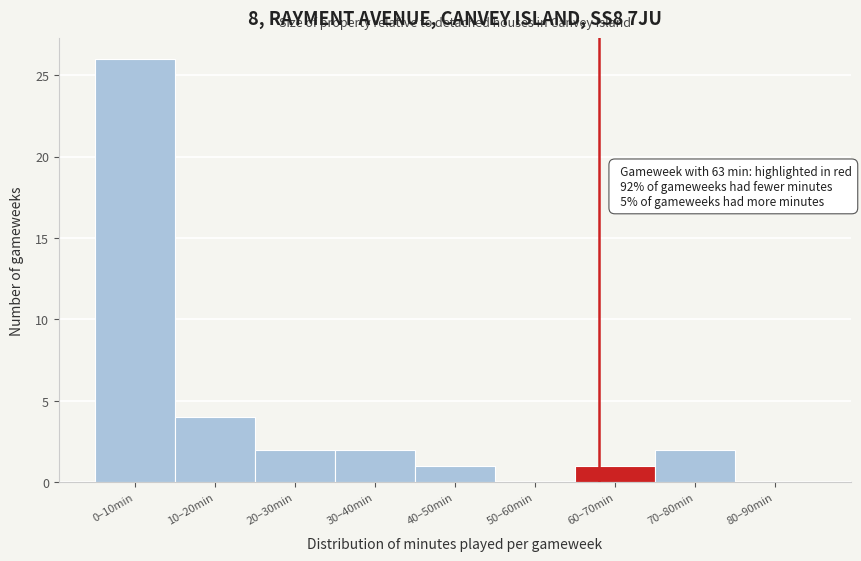

Reading right to left, transcribe all the data shown in this chart.

80–90min=0	70–80min=2	60–70min=1	50–60min=0	40–50min=1	30–40min=2	20–30min=2	10–20min=4	0–10min=26